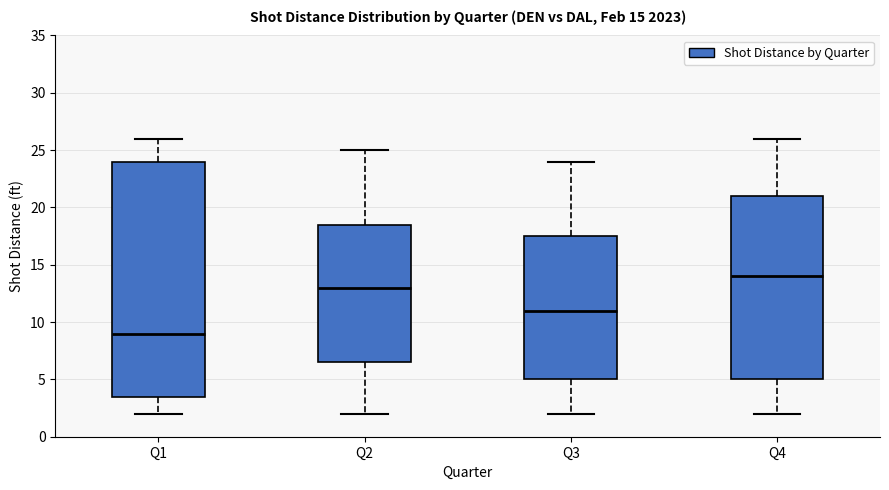

Comparing the boxes themselves (not the whiskers), which one is the tallest?

Q1